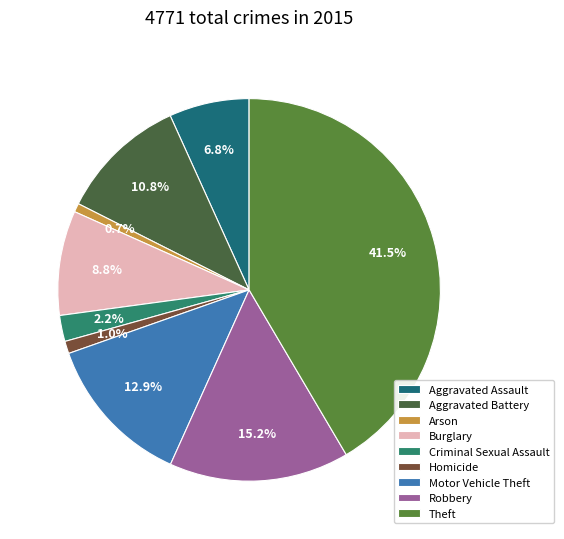

What is the largest slice in the pie chart?

Theft